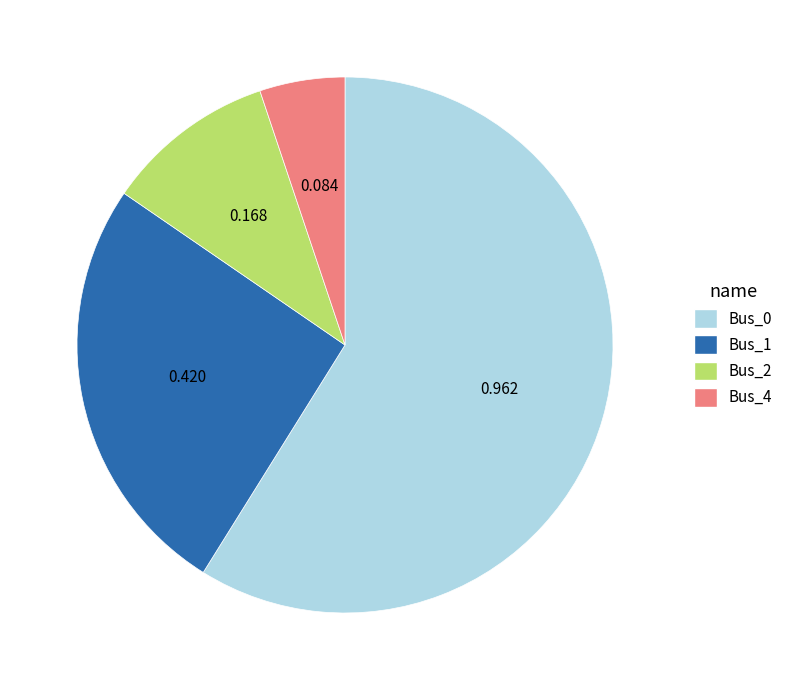

Does Bus_4 account for over 50% of the chart?

No